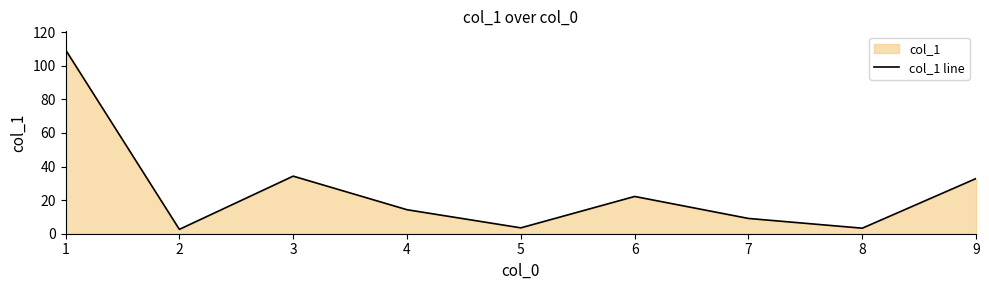

How many distinct data groups are displayed?

1